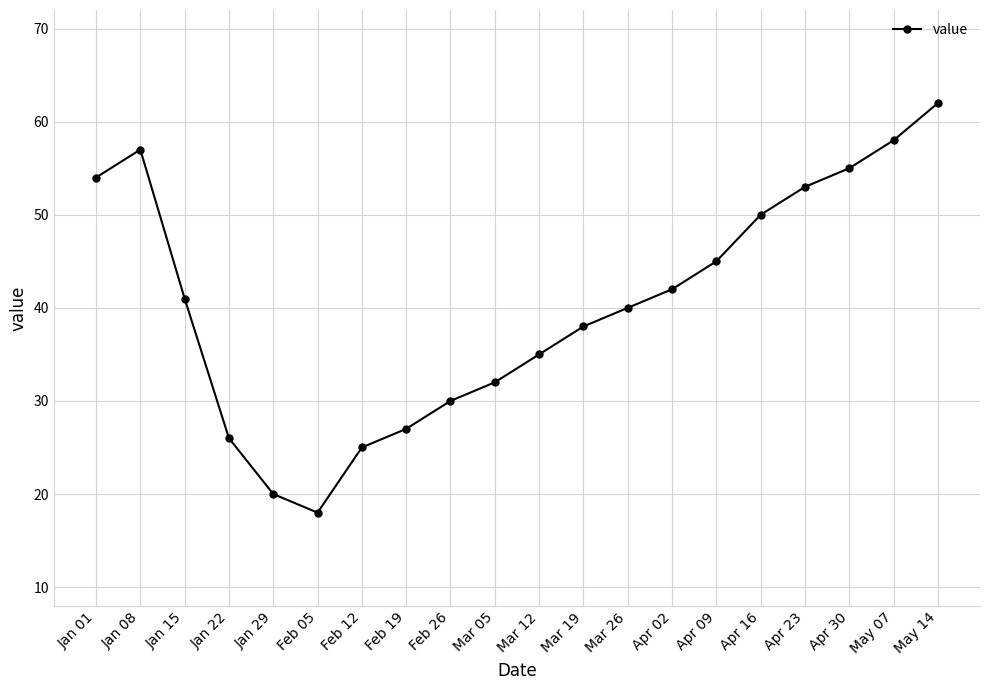

The chart shows a value of 11 at Mar 05. True or false?

False